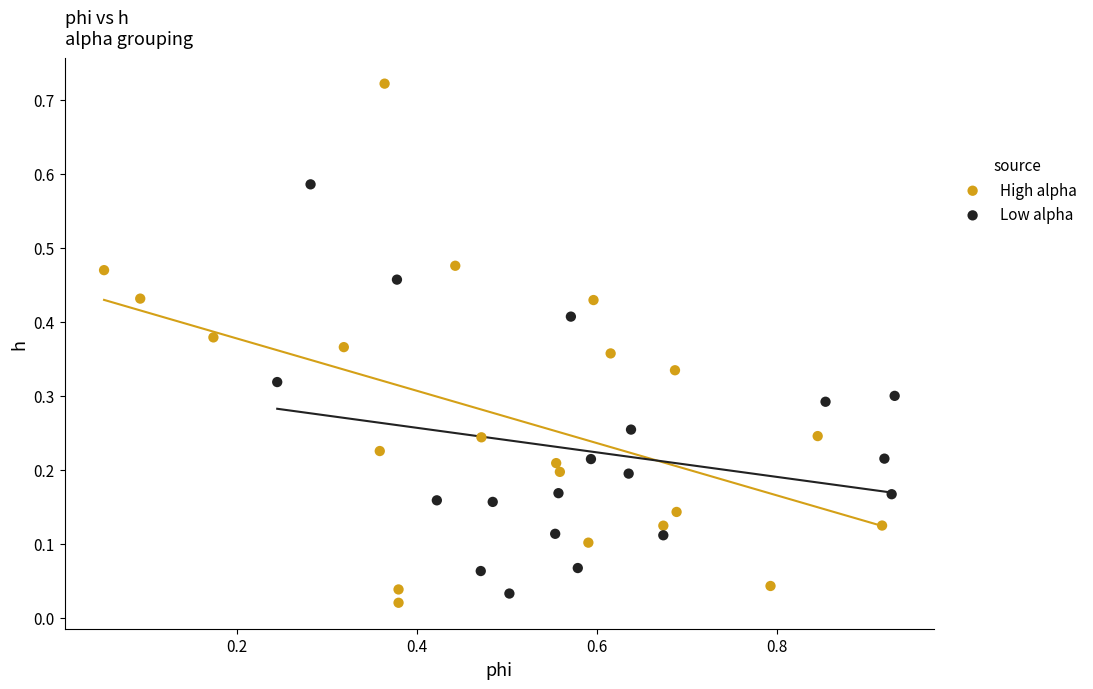

Which series reaches the maximum Y coordinate?

High alpha